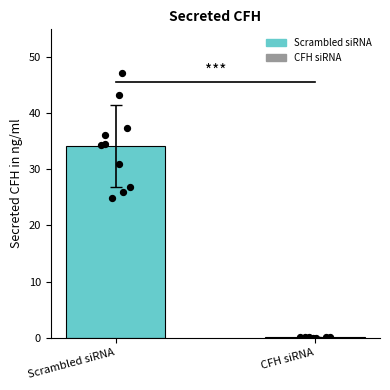

Which series has the largest total across all categories?

Scrambled siRNA